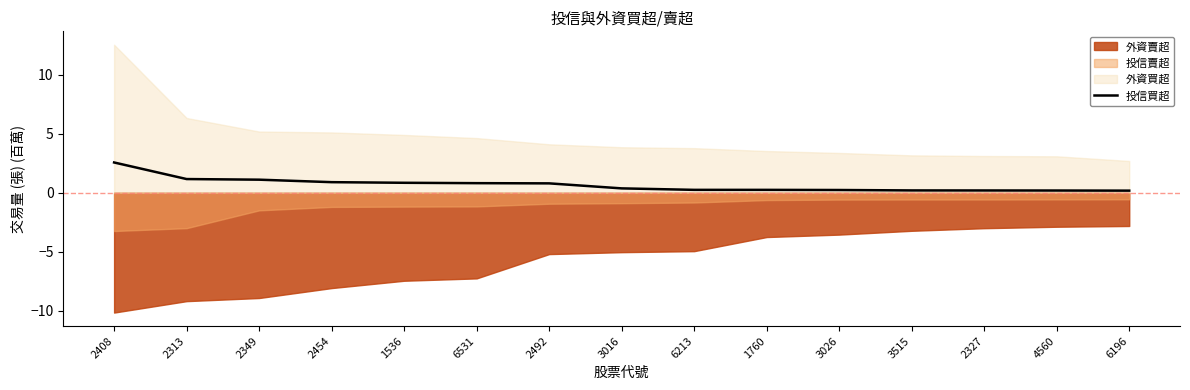

What is the approximate value at 6196?

0.2